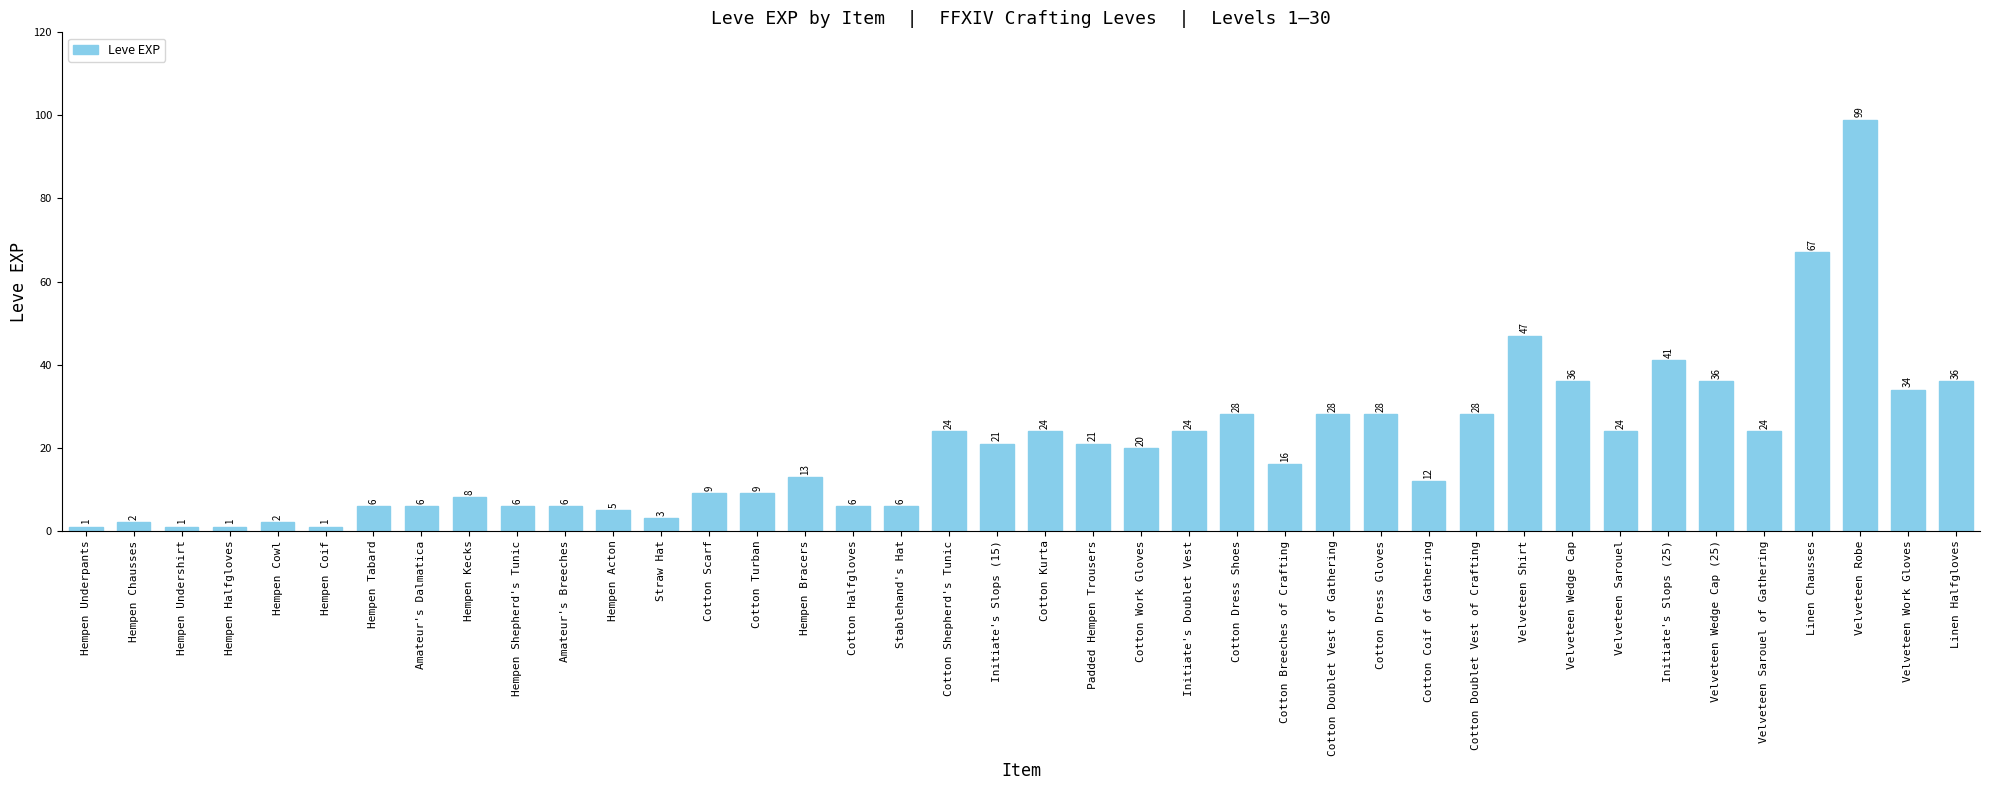

What is the label of the 7th bar from the right?

Initiate's Slops (25)